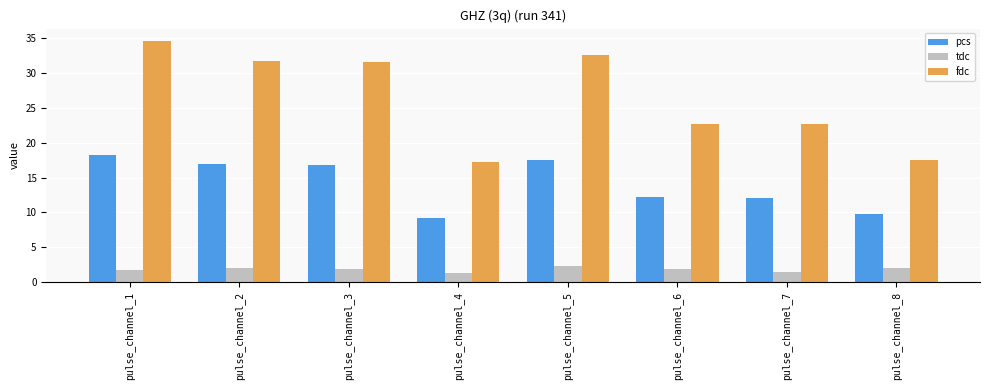

What is the total value across all series at pulse_channel_3?

50.3